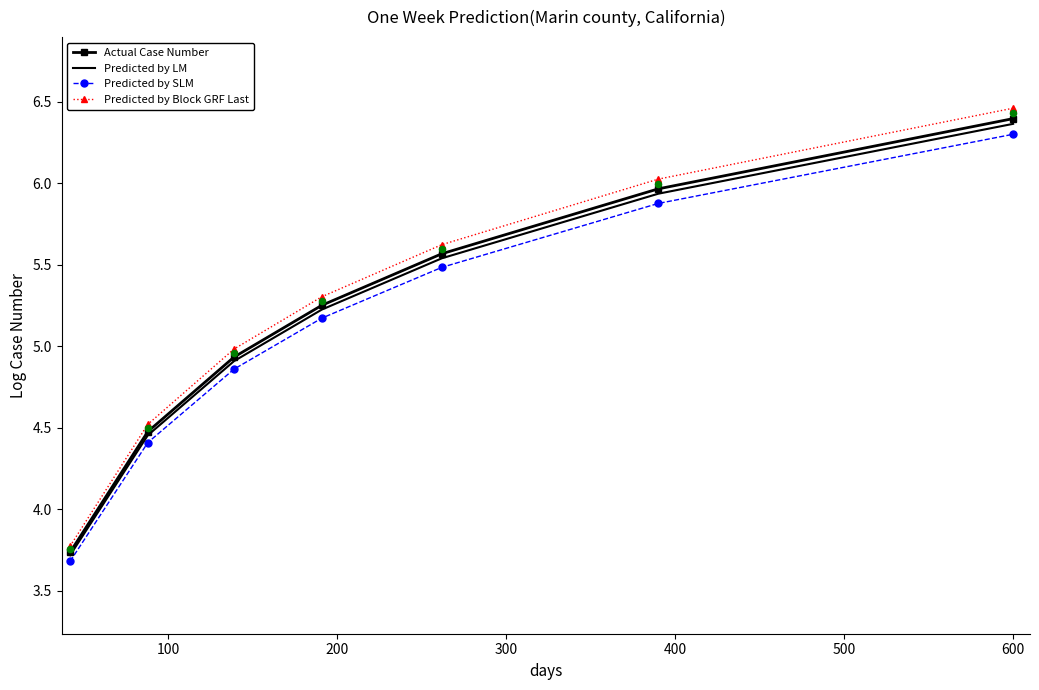

What are all the series names shown in the legend?

Actual Case Number, Predicted by LM, Predicted by SLM, Predicted by Block GRF Last